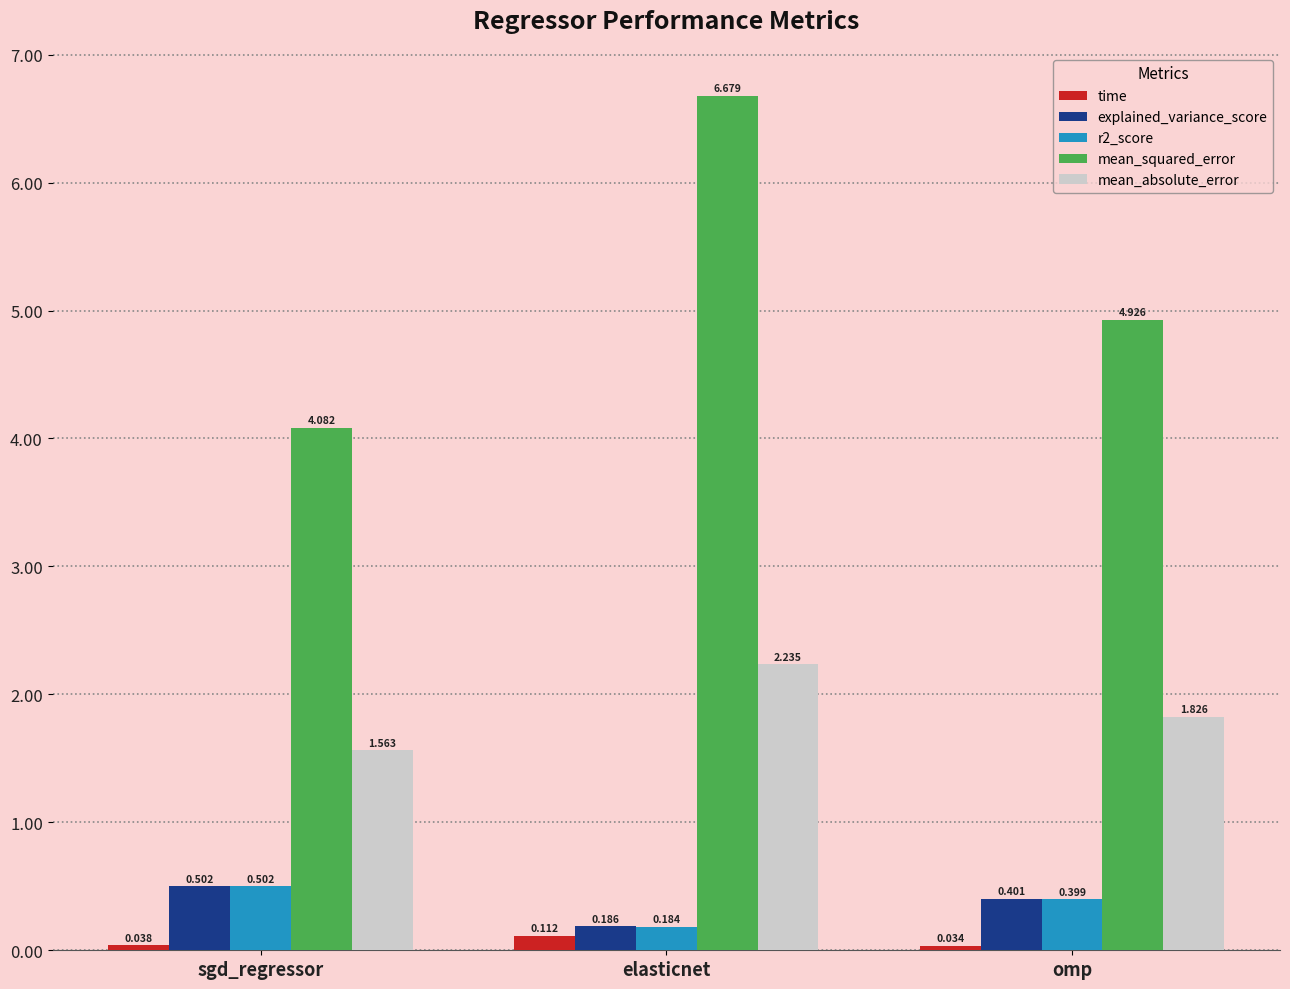

Between sgd_regressor and elasticnet, which series saw the biggest shift?

mean_squared_error